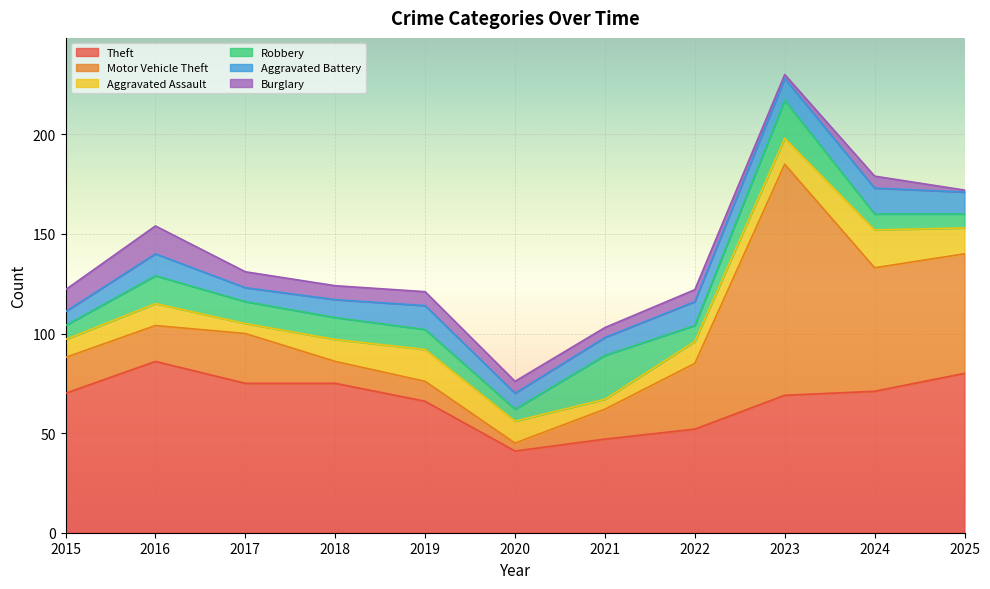

What is the value of the Theft point at the 6th from the left?

41